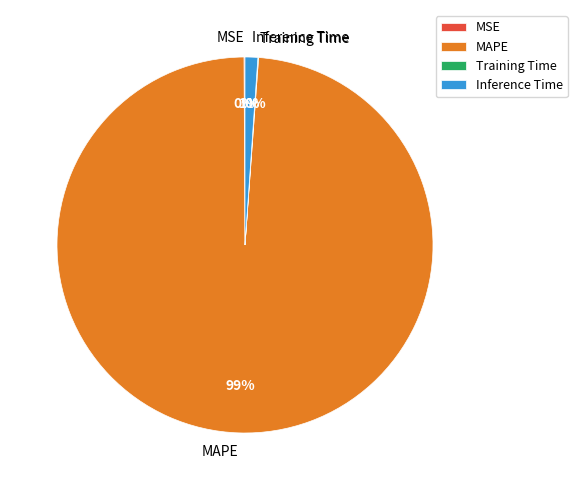

Which category has the biggest portion of the pie?

MAPE